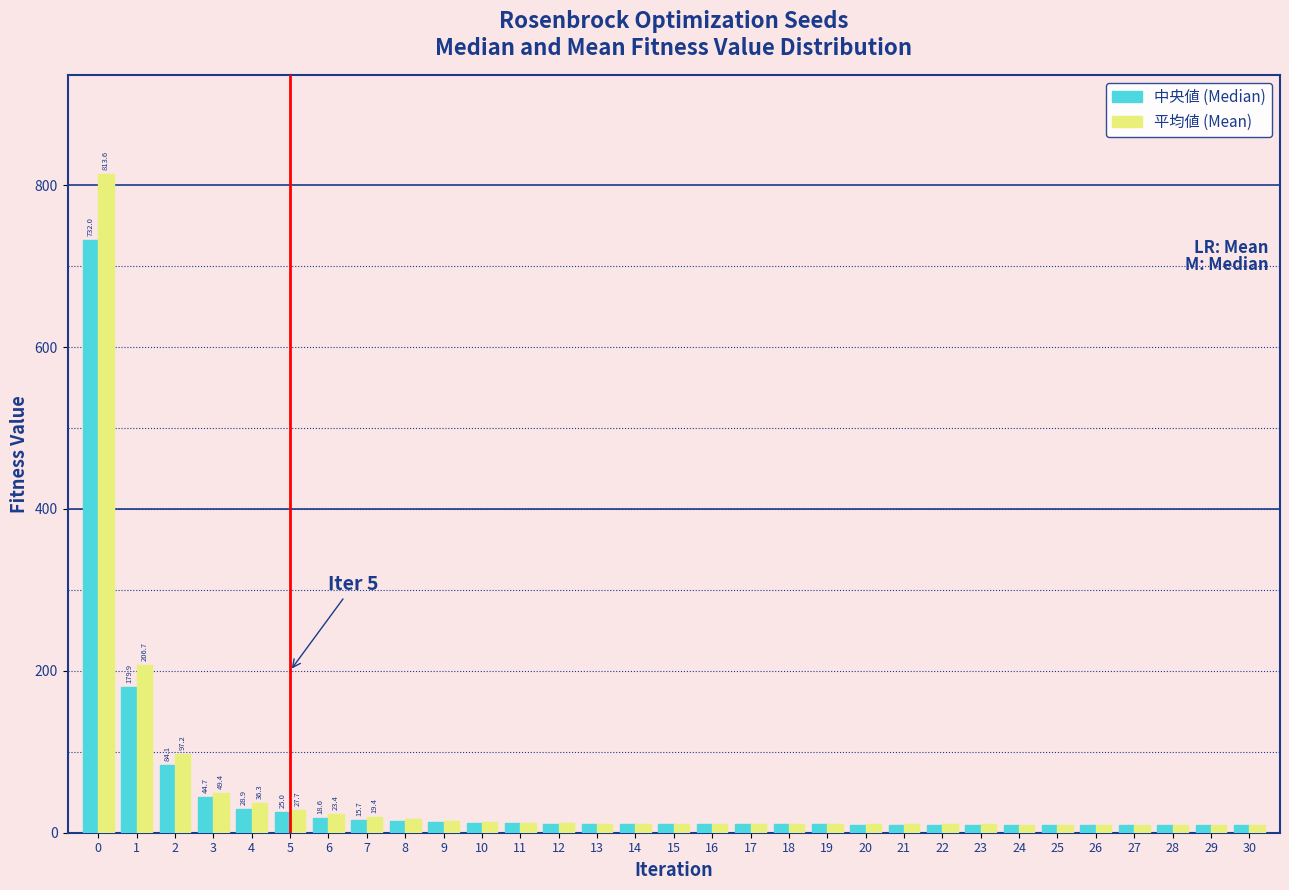

The 平均値 (Mean) series shows 10.1 at 29. True or false?

True